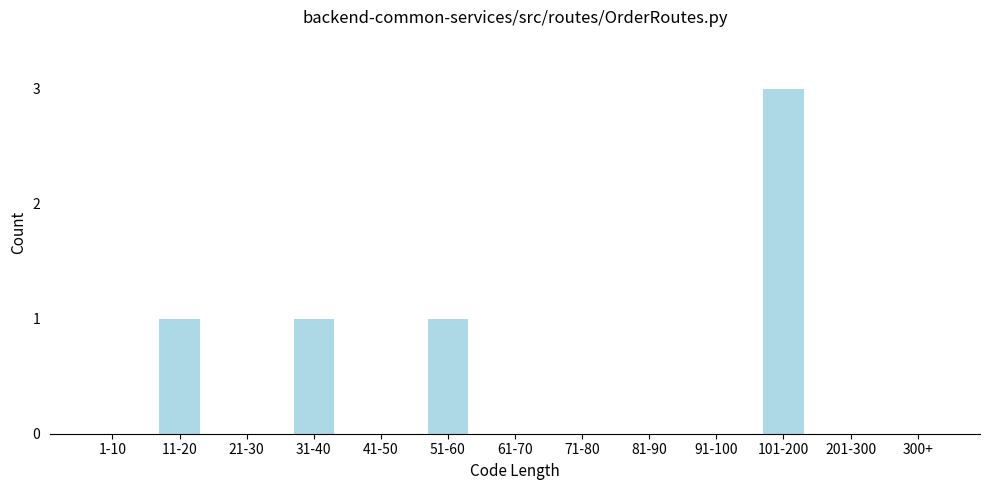

Reading left to right, list all the values displayed in this chart.

1-10=0	11-20=1	21-30=0	31-40=1	41-50=0	51-60=1	61-70=0	71-80=0	81-90=0	91-100=0	101-200=3	201-300=0	300+=0